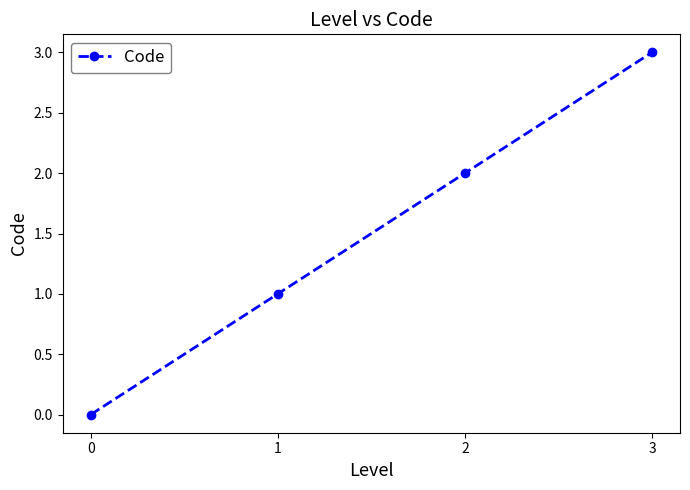

At which label is the value closest to 1?

1